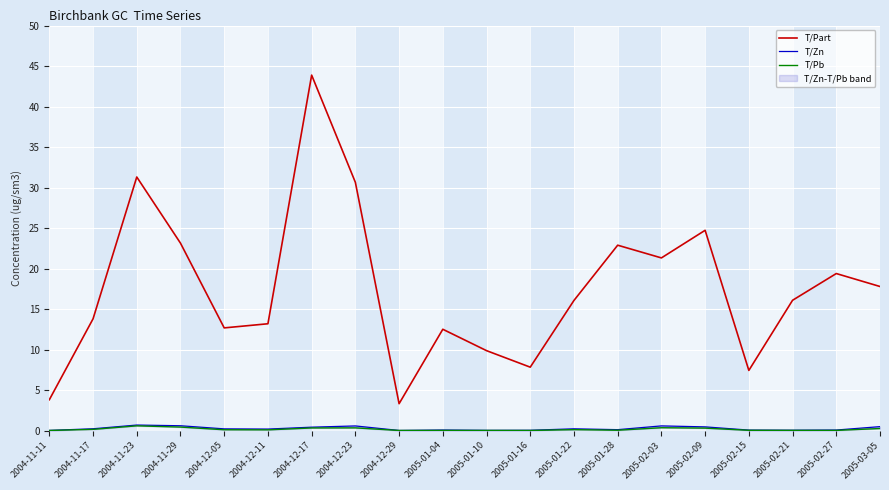

Count the number of categories in the chart.

20